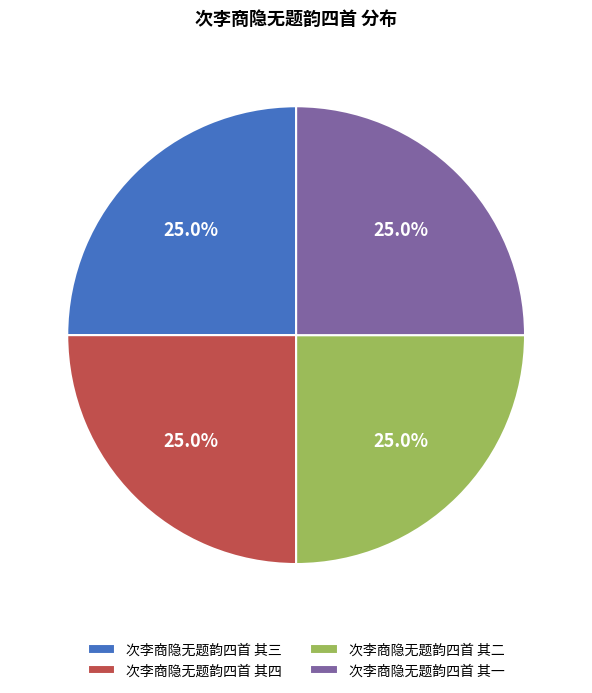

How many segments does this pie chart have?

4